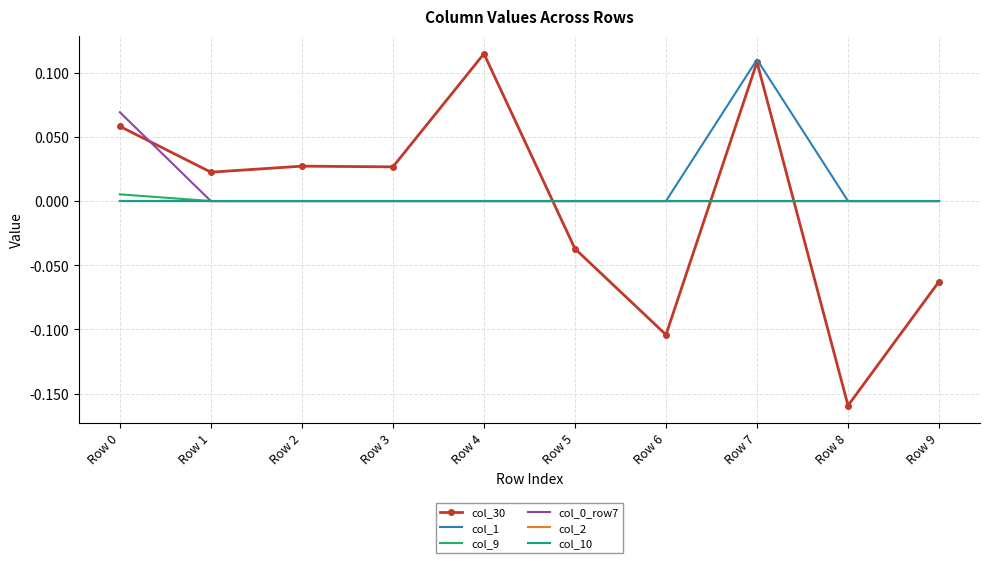

Between Row 2 and Row 1, which is larger?

Row 2